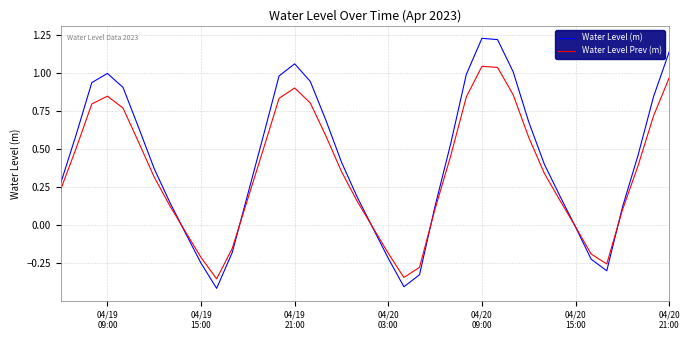

List the series in order of their peak value, lowest first.

Water Level Prev (m), Water Level (m)